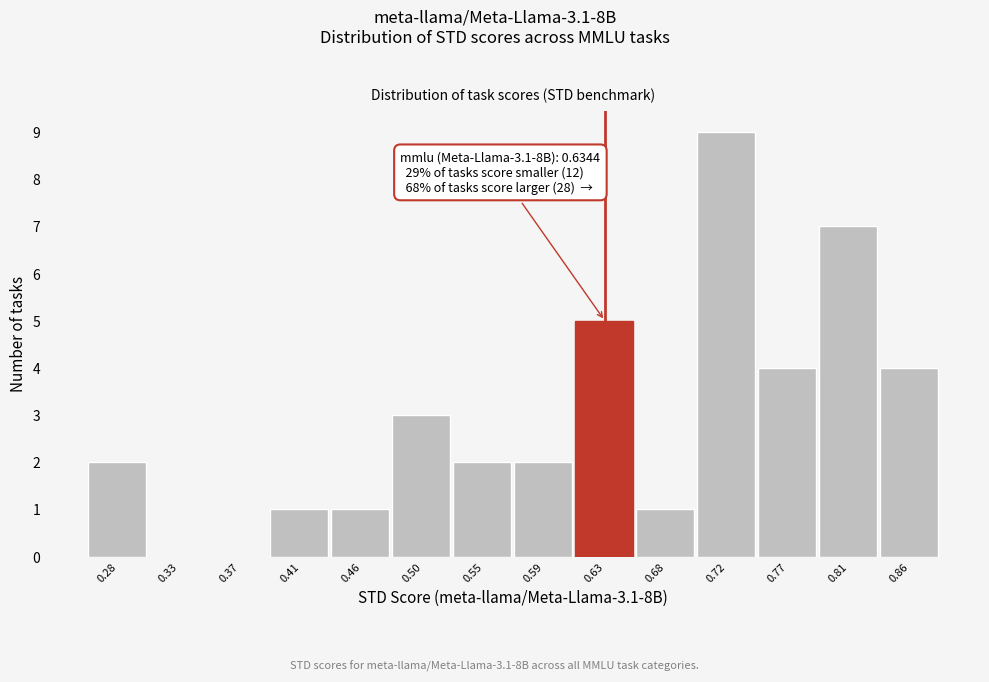

Which range on the x-axis has the tallest bar?

0.700 to 0.745